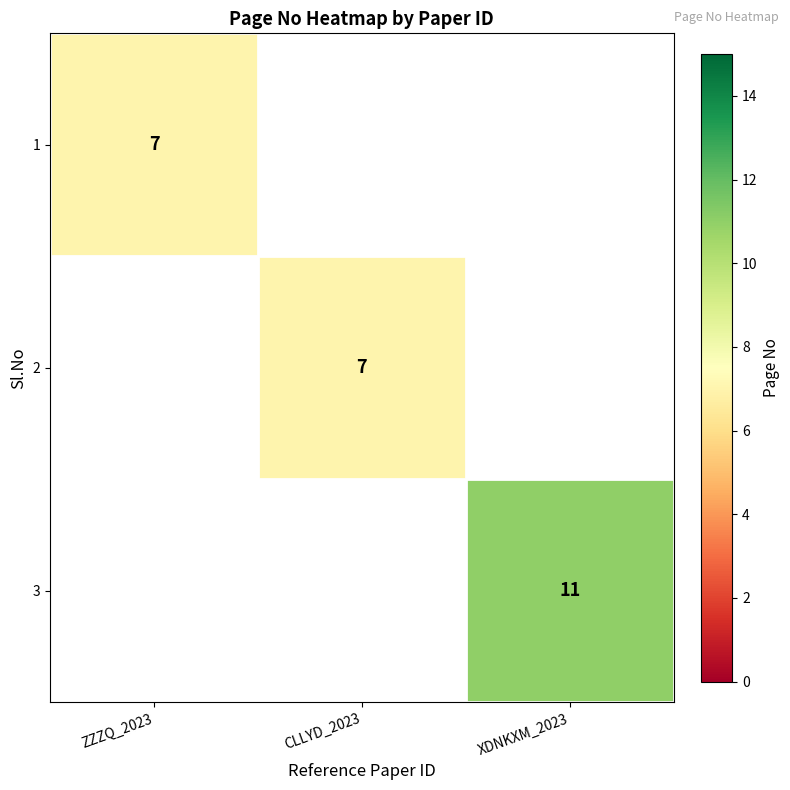

Is it true that 3 equals 16.5 at XDNKXM_2023?

False